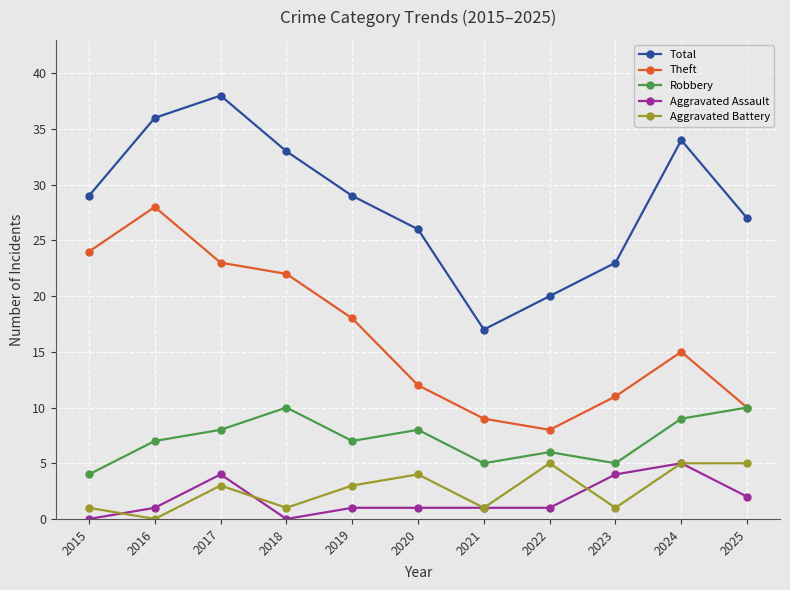

Is it true that Theft equals 22 at 2018?

True